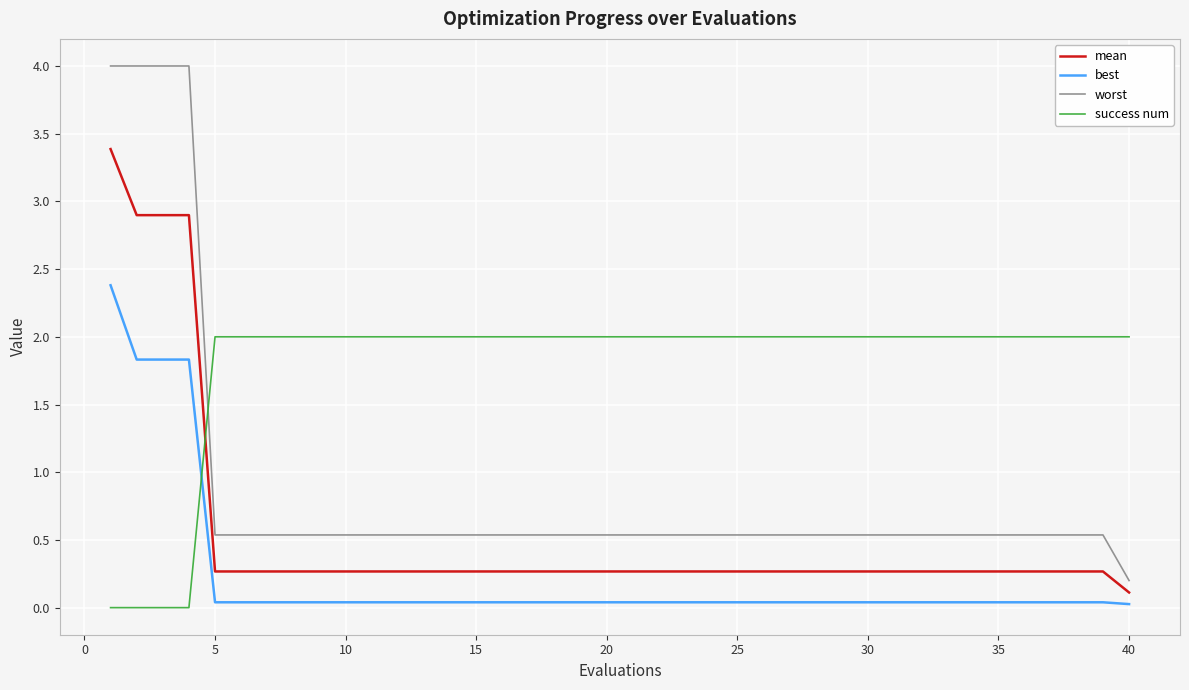

True or false: success num and best cross at least once.

True